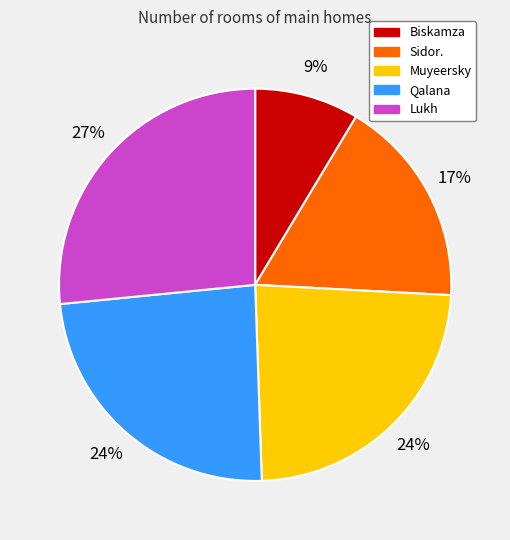

Combined, do Sidor. and Biskamza account for over 50%?

No